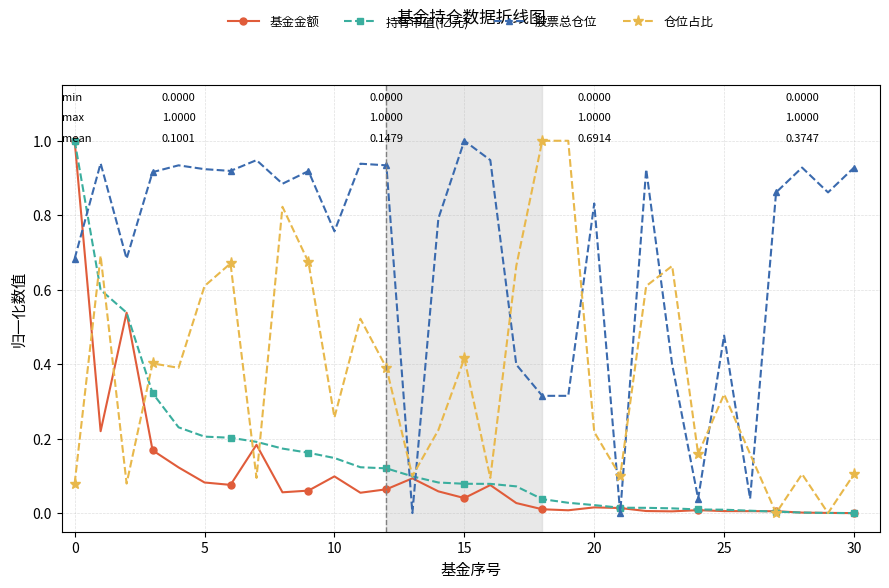

True or false: 基金金额 and 股票总仓位 cross at least once.

True